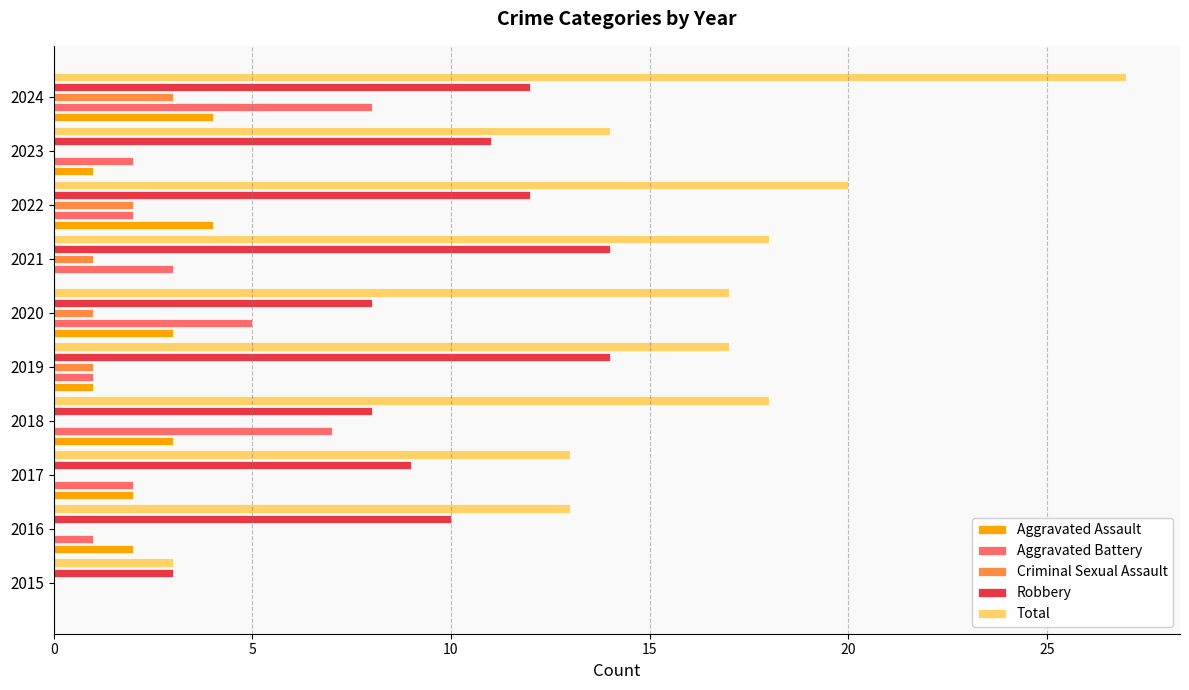

What is the total value across all series at 2021?

36